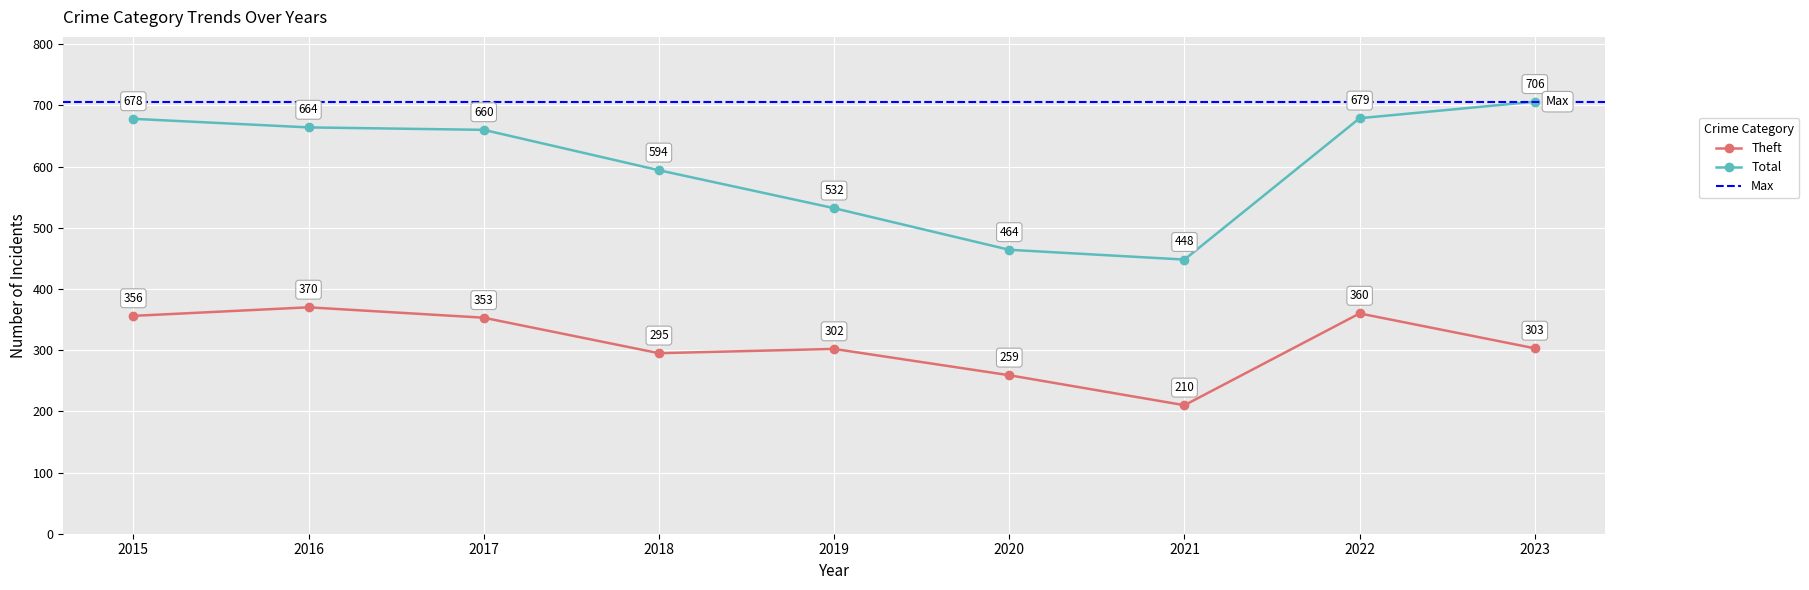

How many lines are shown in the chart?

2